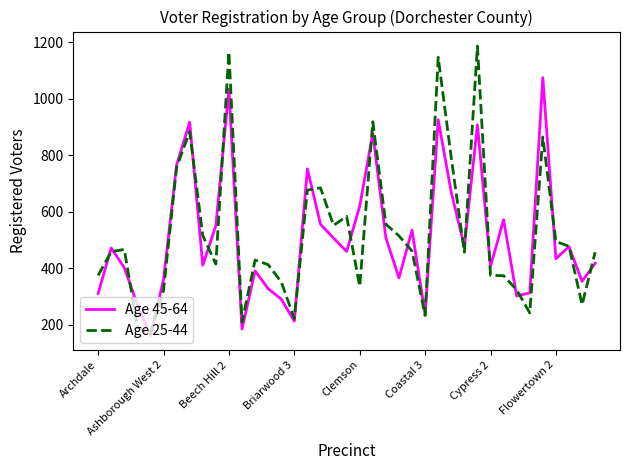

What is the maximum value for Age 45-64?

1074